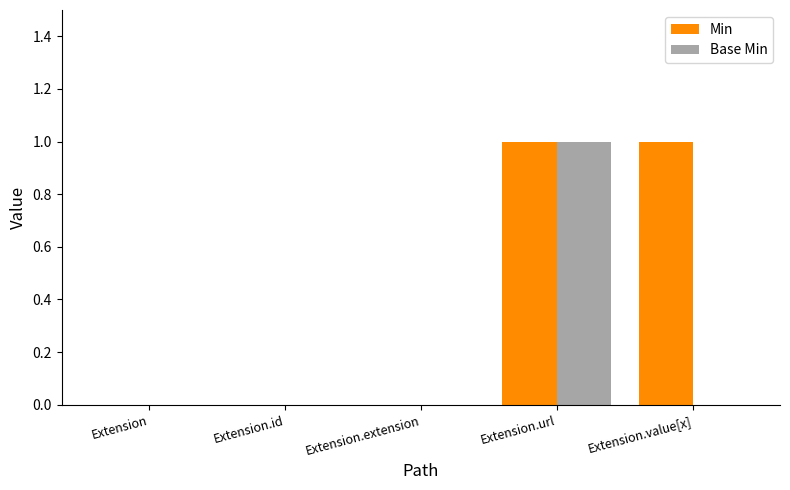

Count the number of data series in this chart.

2